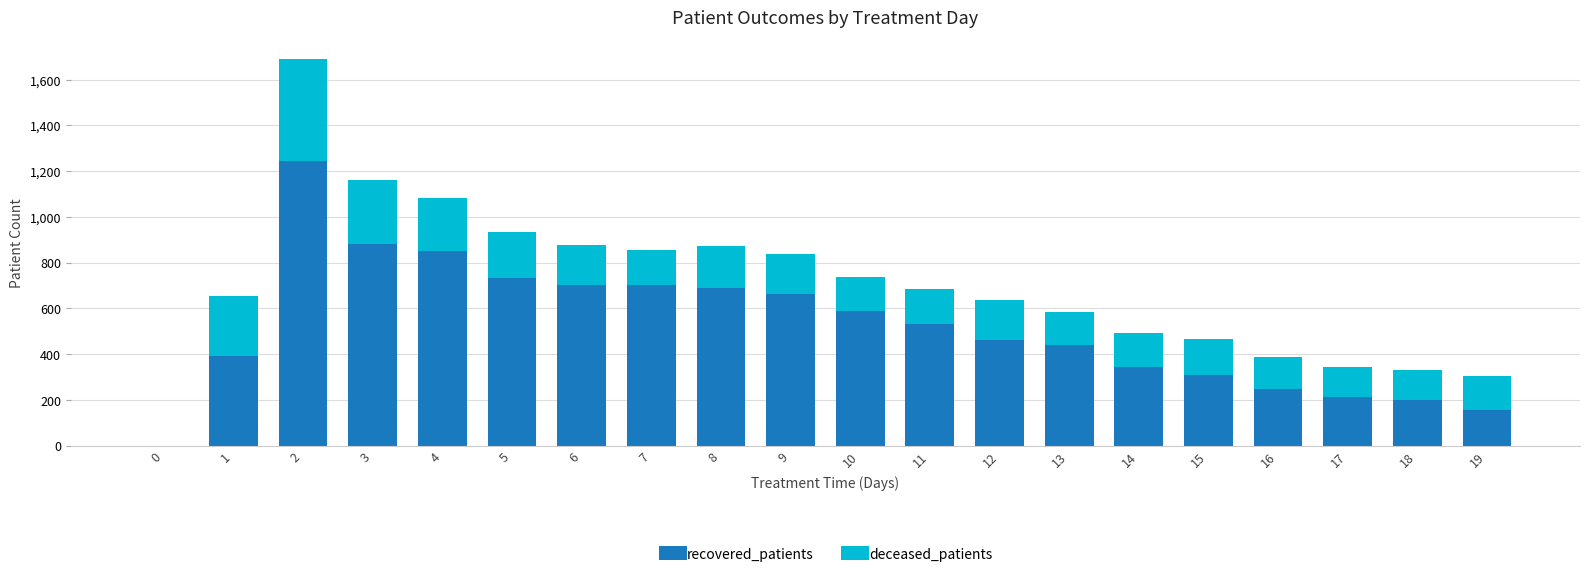

How many positive values does the recovered_patients series have?

19